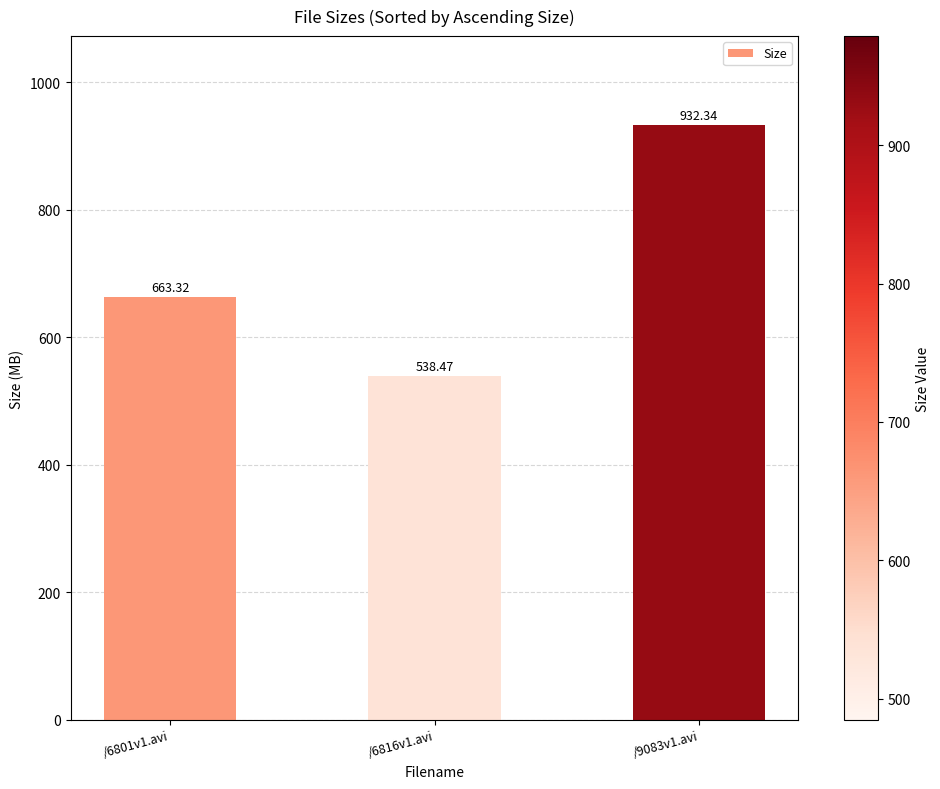

What is the change in value from /6816v1.avi to /9083v1.avi?

+393.9